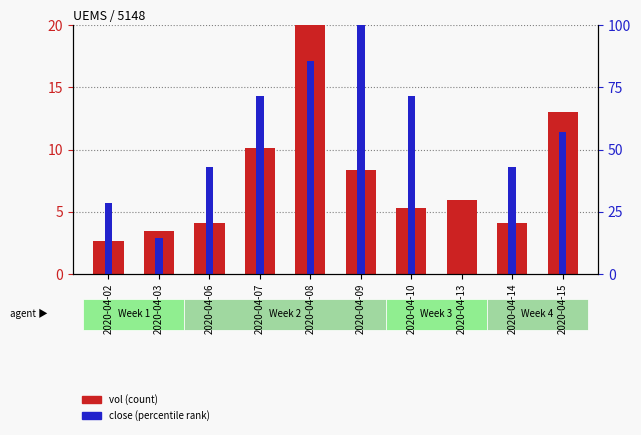

Between 2020-04-07 and 2020-04-15, which series saw the biggest shift?

vol (count)